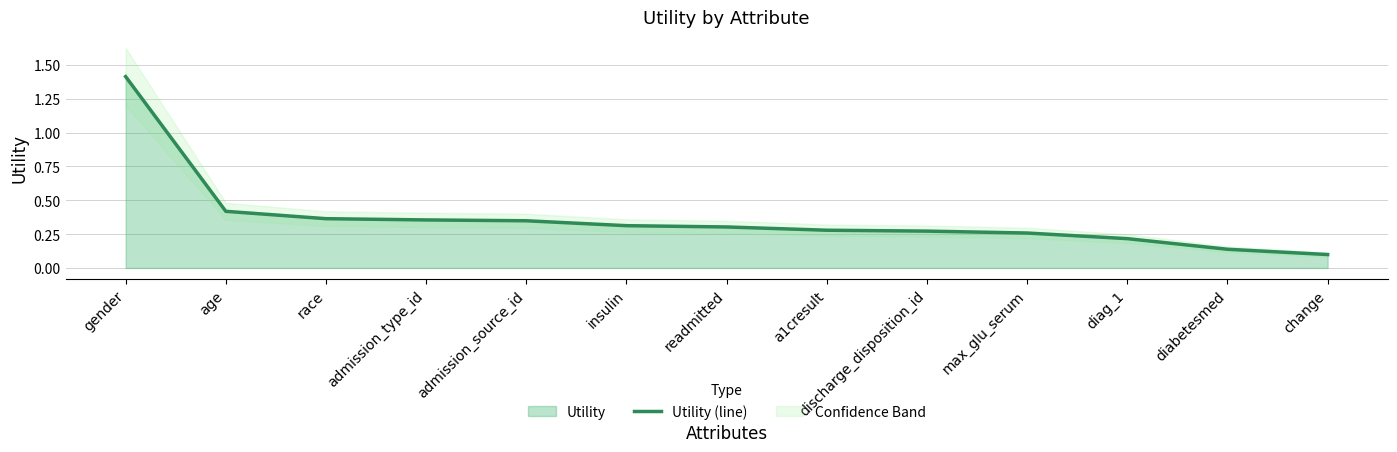

Does the chart display data point markers on the line(s)?

No